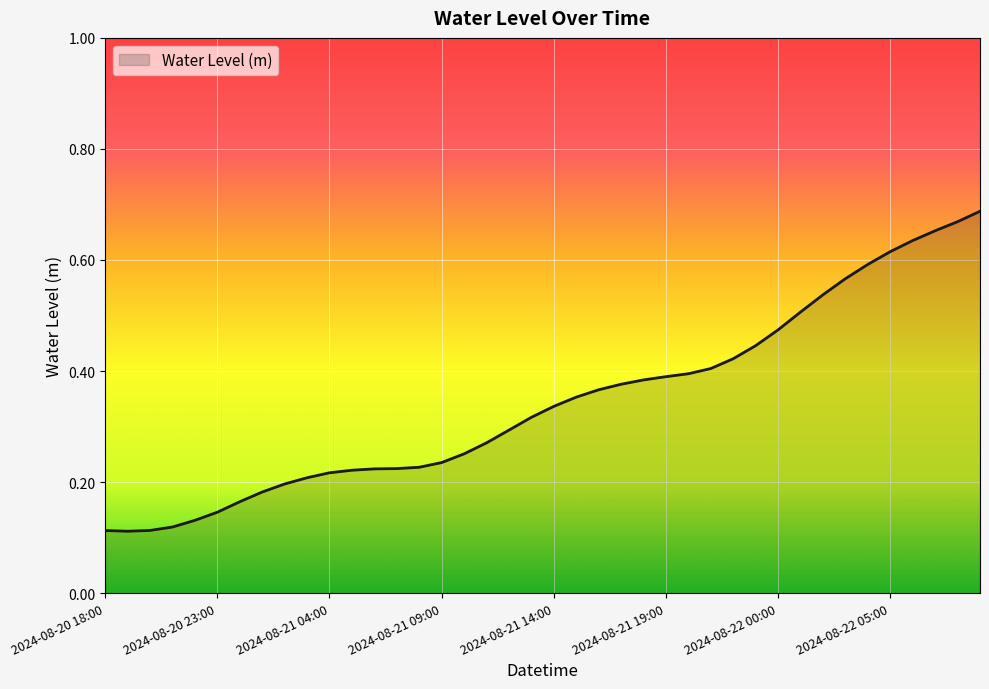

At which category does the chart reach its peak across all series?

39